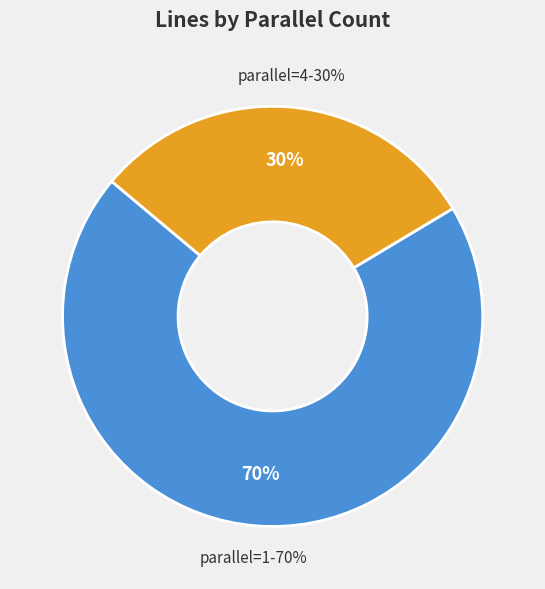

What percentage is NOT represented by 4?

69.7%